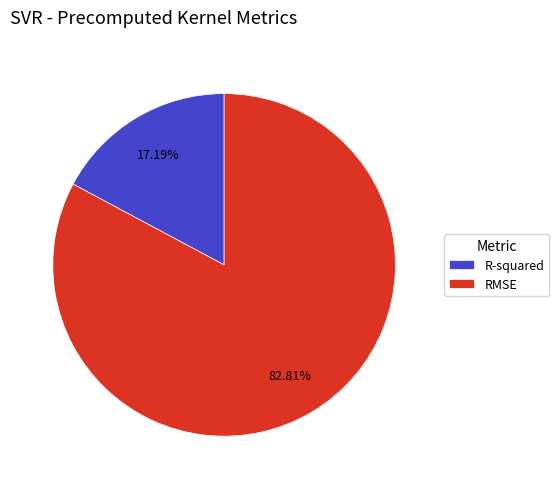

To the nearest percent, what percentage of the pie is RMSE?

83%